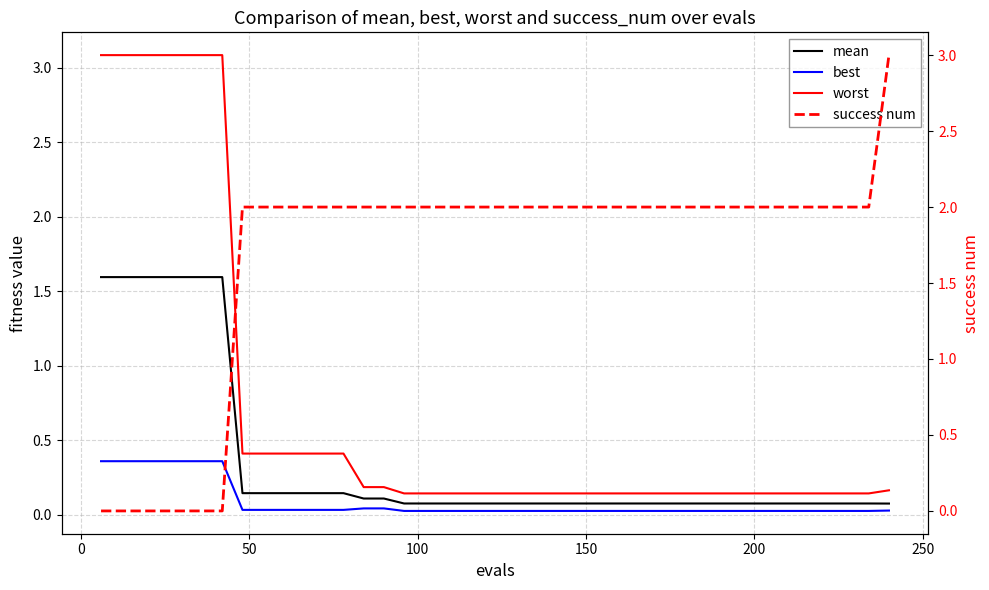

What is the maximum value for worst?

3.1